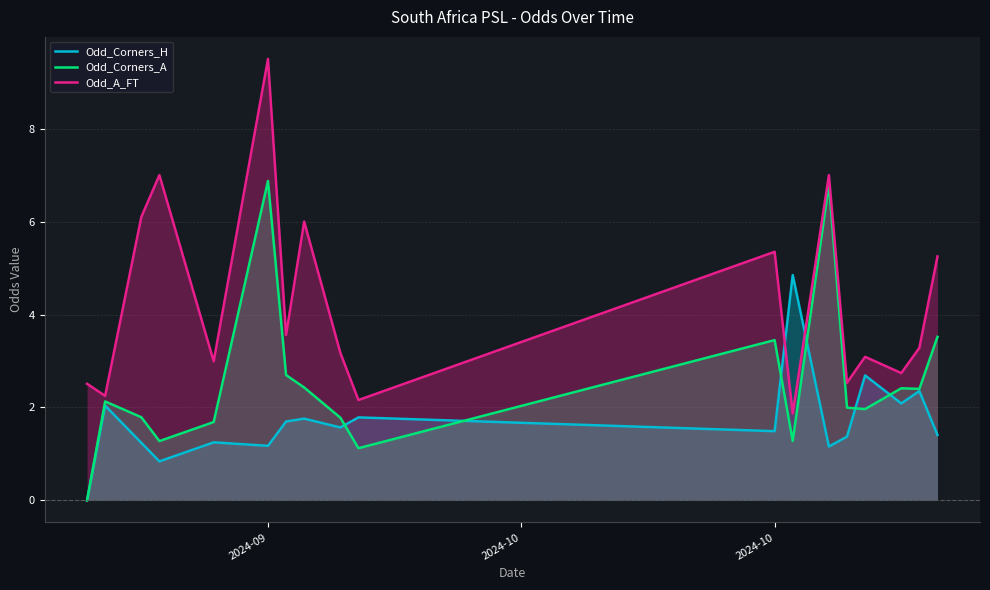

True or false: Odd_A_FT and Odd_Corners_A cross at least once.

False